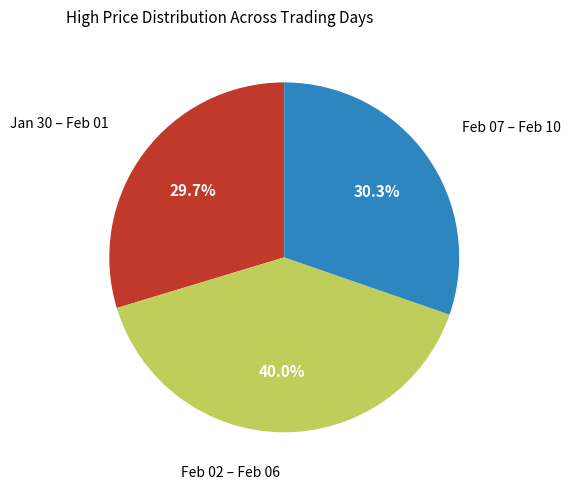

Does any single category account for the majority?

No